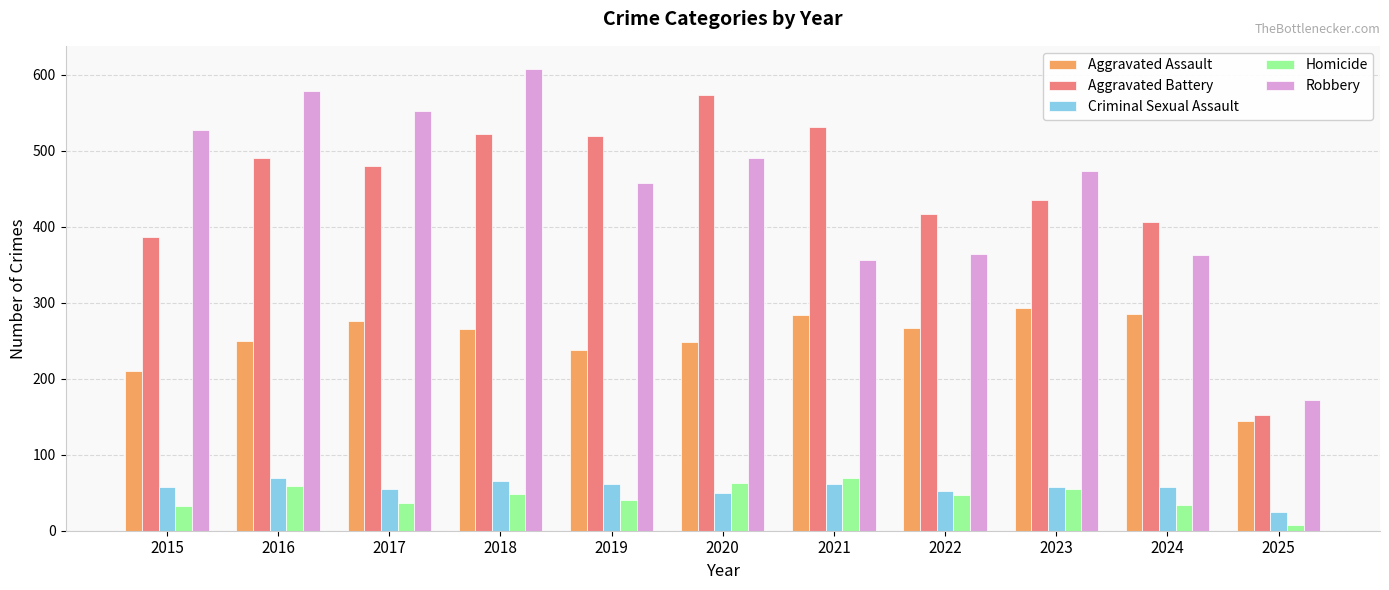

How many data points in Criminal Sexual Assault are less than 58?

5